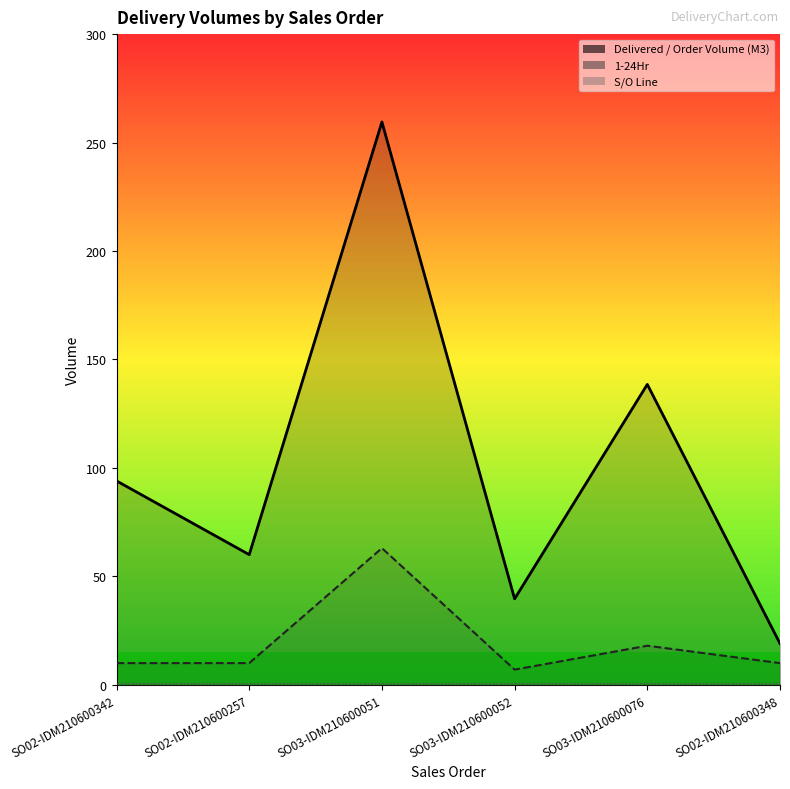

Reading right to left, transcribe all the data shown in this chart.

Delivered / Order Volume (M3): SO02-IDM210600348=19.0	SO03-IDM210600076=138.5	SO03-IDM210600052=39.6	SO03-IDM210600051=259.5	SO02-IDM210600257=60.0	SO02-IDM210600342=94.0
1-24Hr: SO02-IDM210600348=10.0	SO03-IDM210600076=18.0	SO03-IDM210600052=7.0	SO03-IDM210600051=63.0	SO02-IDM210600257=10.0	SO02-IDM210600342=10.0